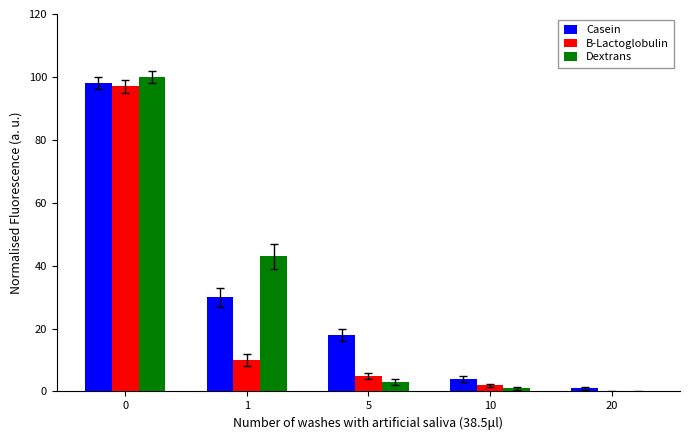

What is the sum of all Casein values?

151